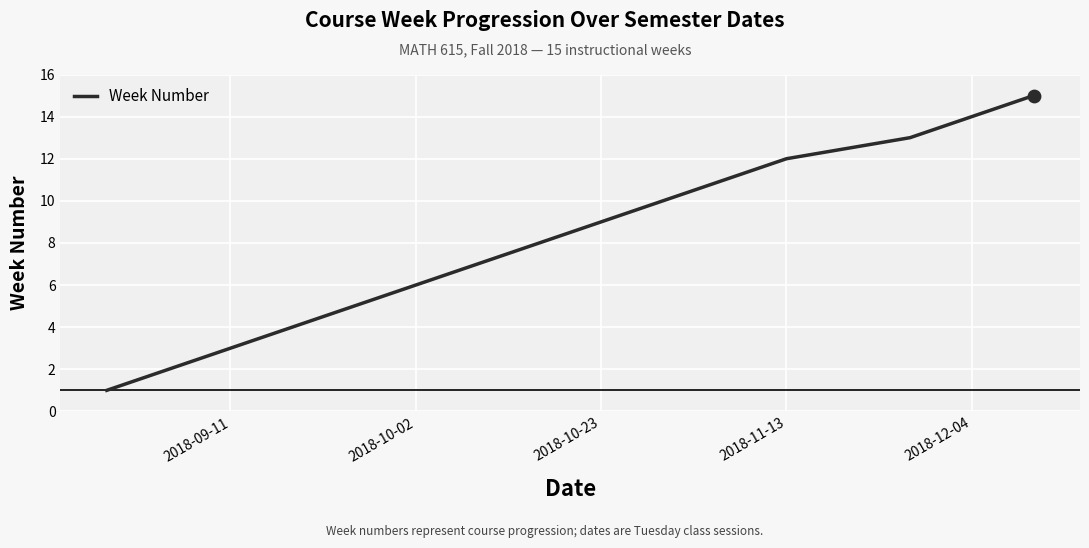

What is the maximum value shown in the chart?

15